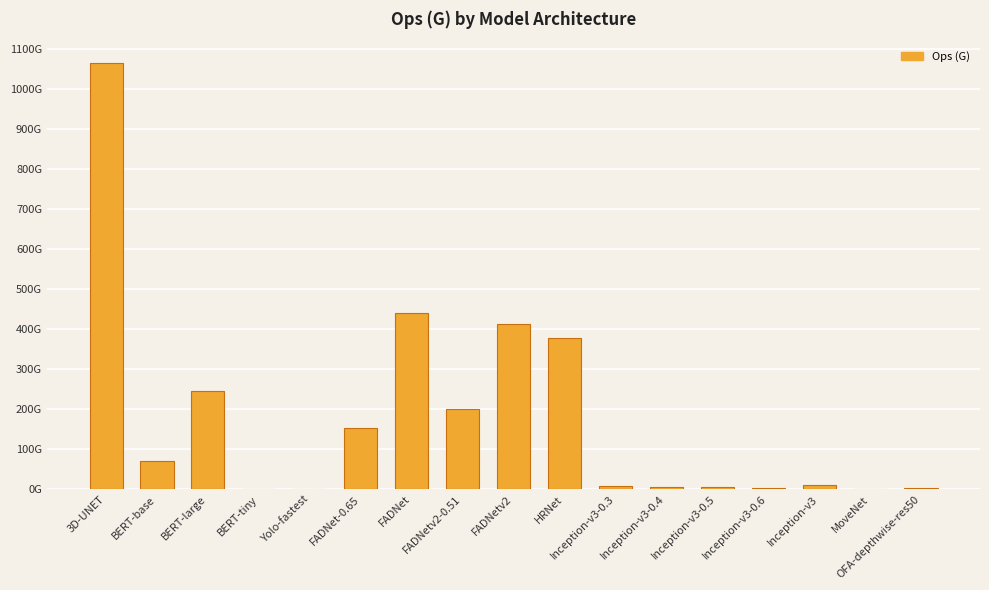

The value at FADNetv2 is 412.0. True or false?

True